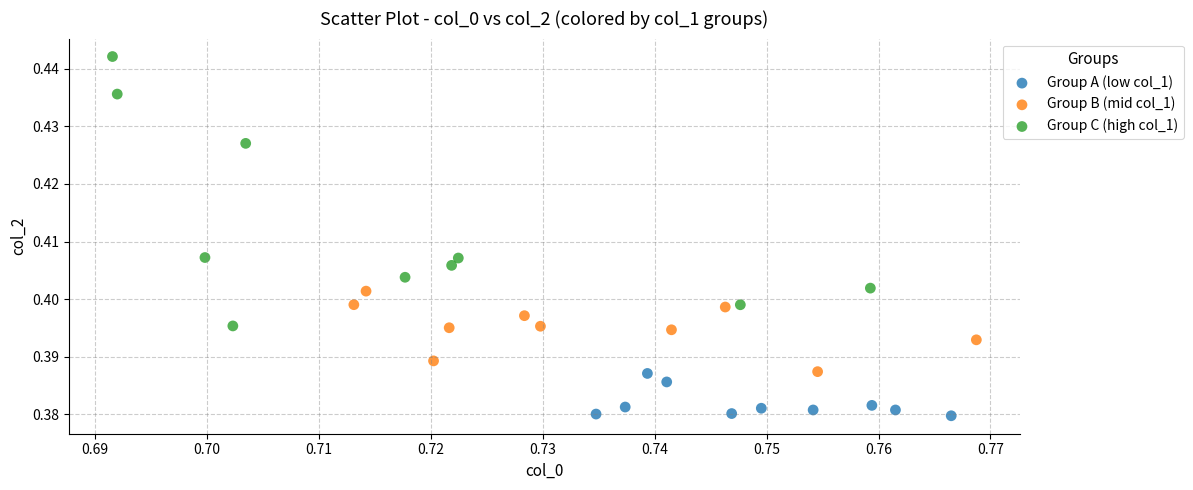

Which series has the widest spread of Y values?

Group C (high col_1)